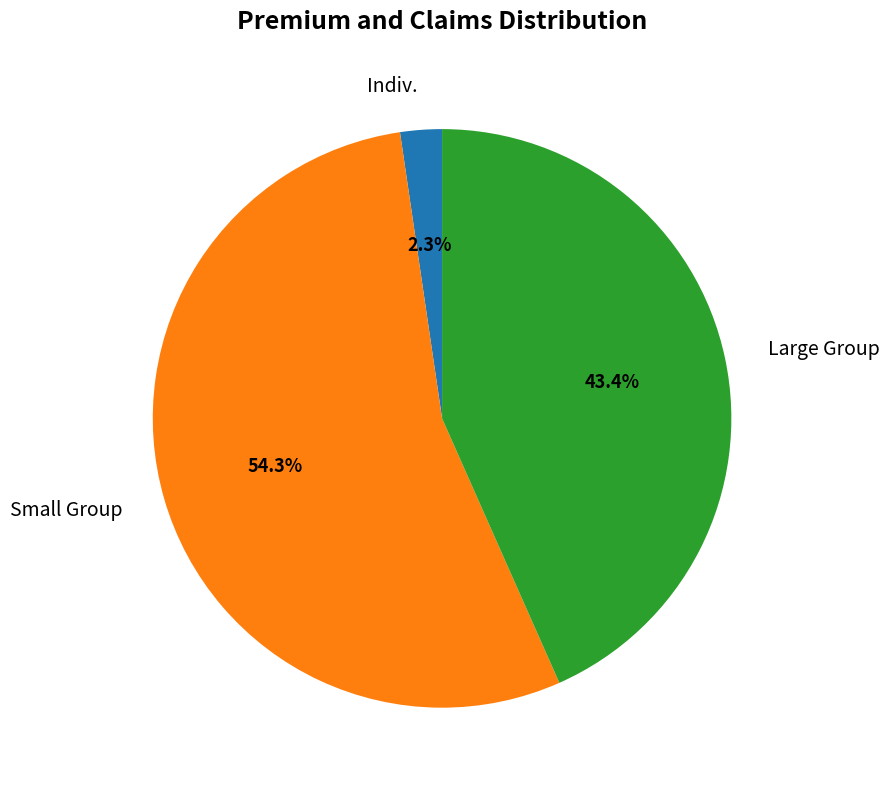

Rank the categories by value from highest to lowest.

Small Group, Large Group, Indiv.